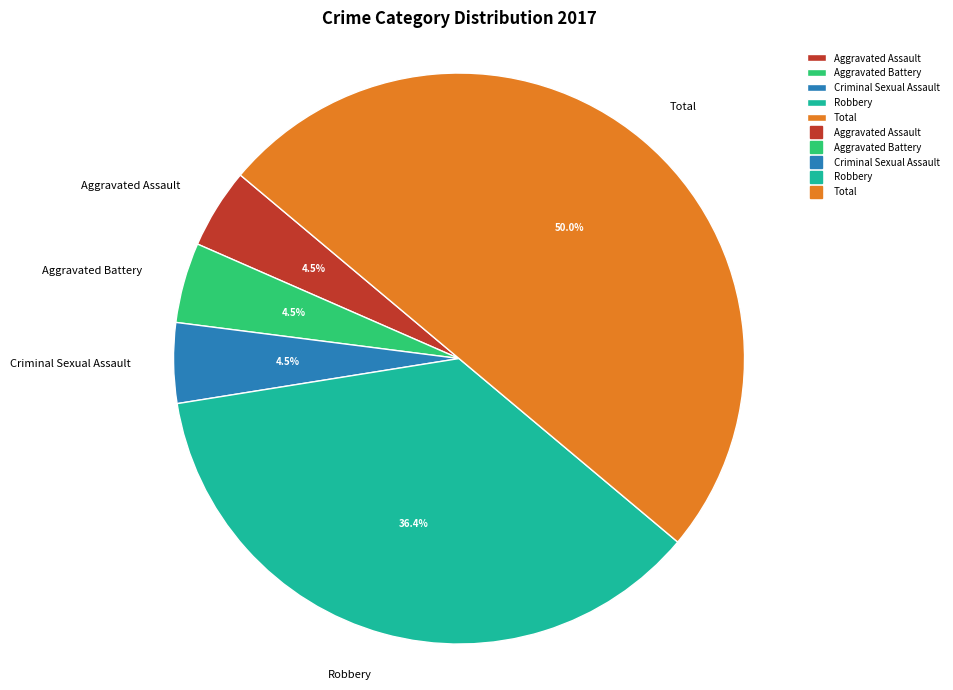

Between Aggravated Battery and Robbery, which is larger?

Robbery